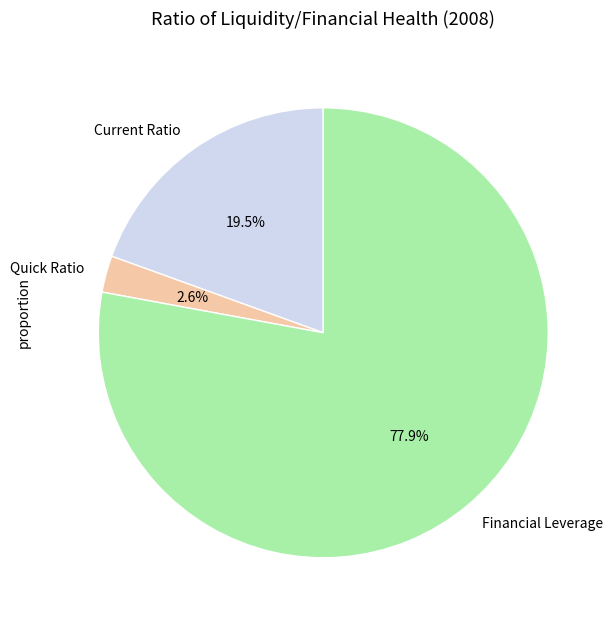

How many segments does this pie chart have?

3